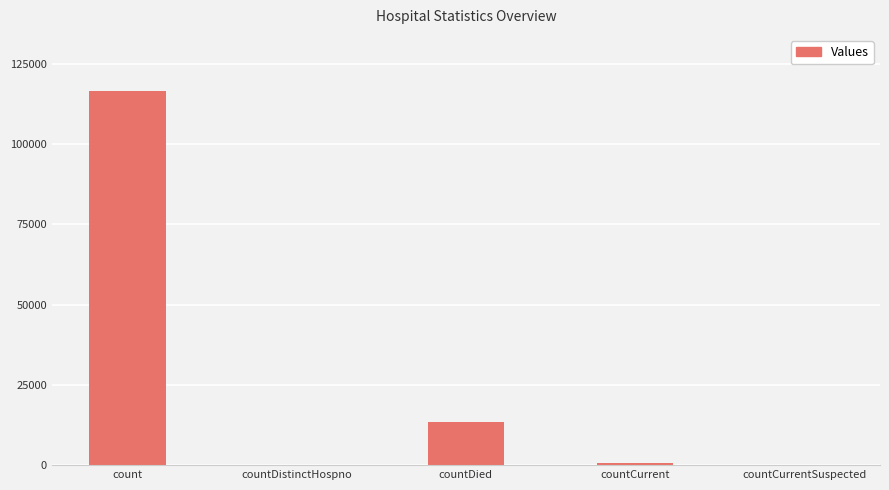

Where is the data nearest to the value 58297?

countDied